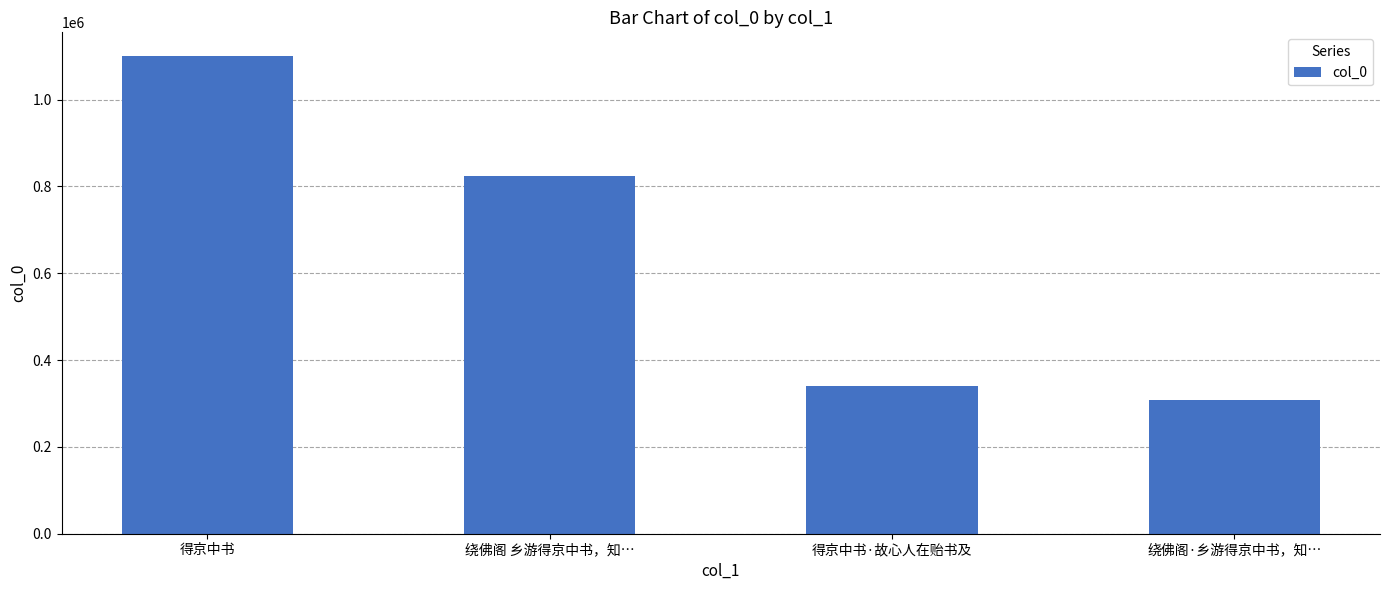

Reading left to right, what are all the values shown in this chart?

1099862	823054	339599	308946